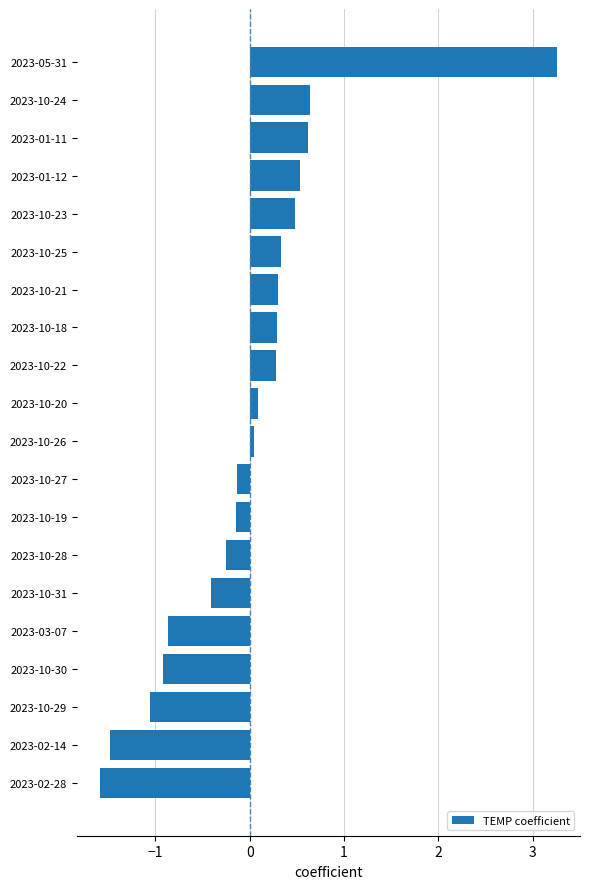

Count the number of values greater than 0.

11